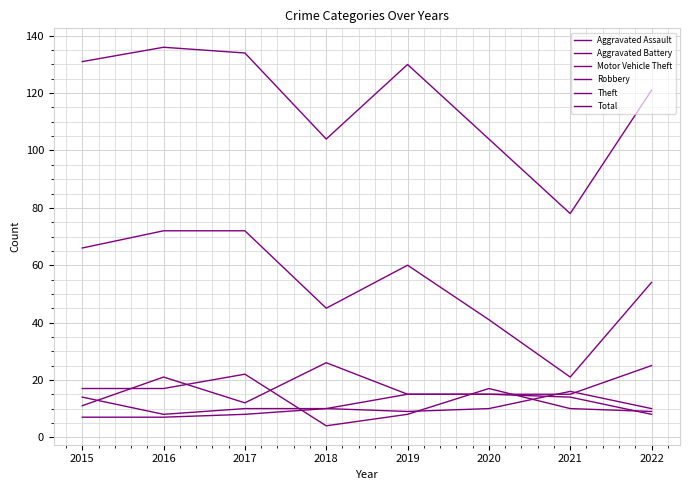

Is it true that Total equals 78 at 2021?

True